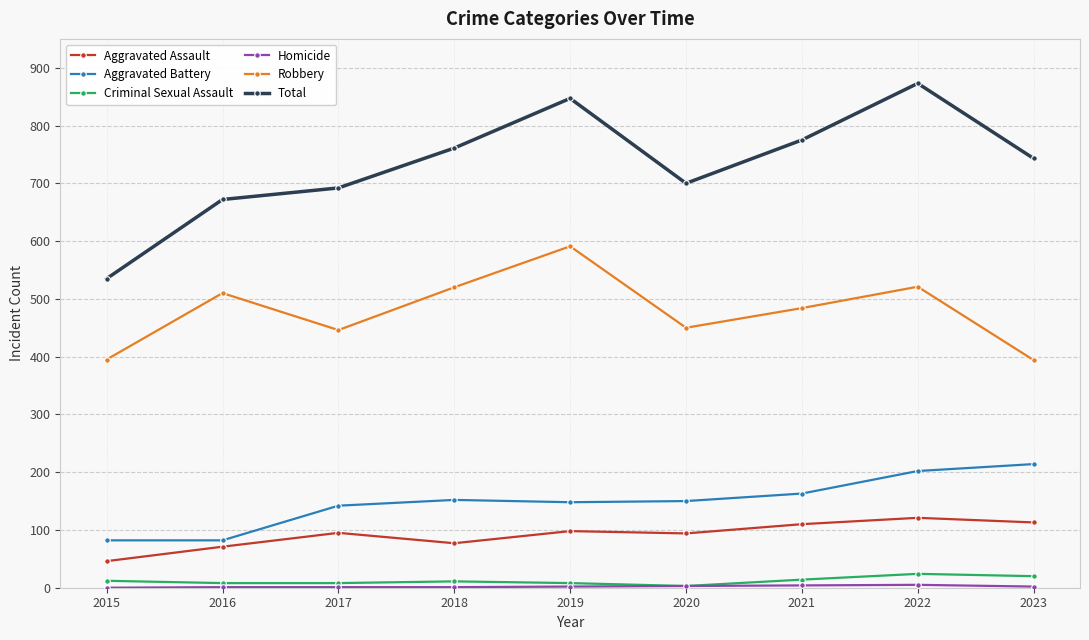

What is the greatest value displayed?

873